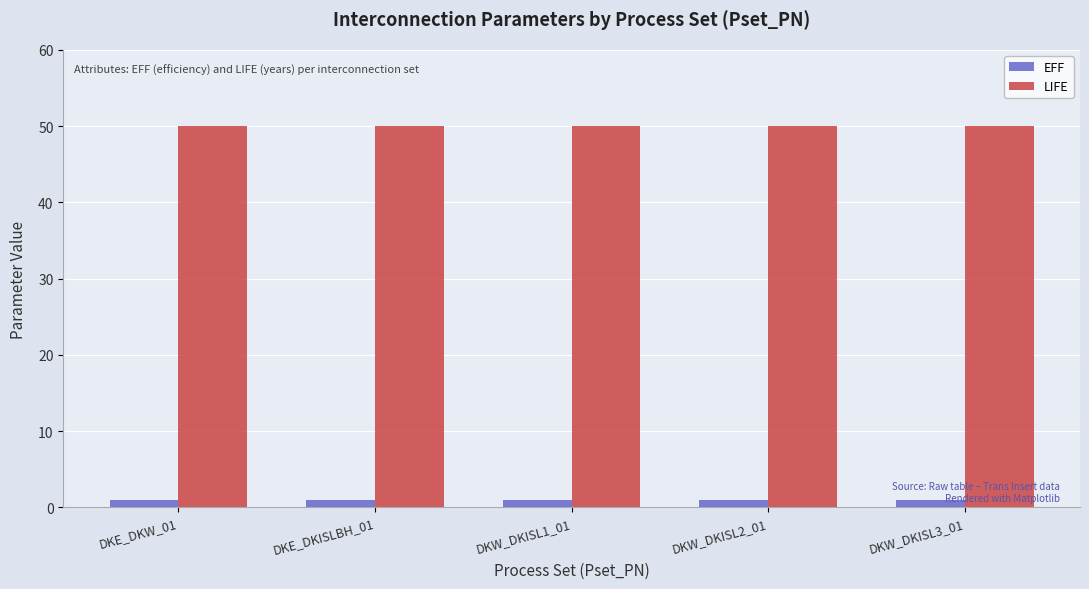

The EFF series shows 1.0 at DKW_DKISL1_01. True or false?

True